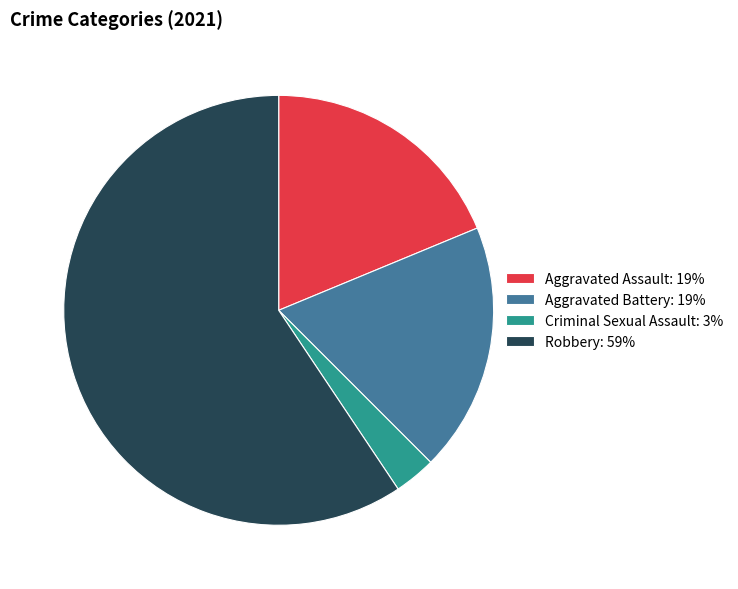

Between Aggravated Battery: 19% and Criminal Sexual Assault: 3%, which is larger?

Aggravated Battery: 19%